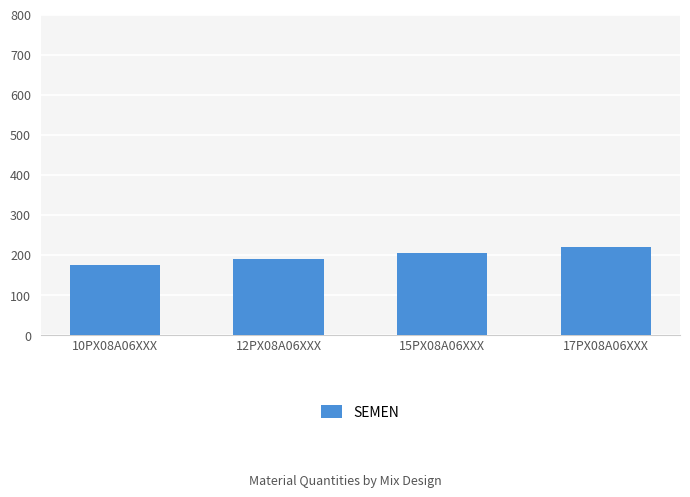

How many data points does each series have?

4